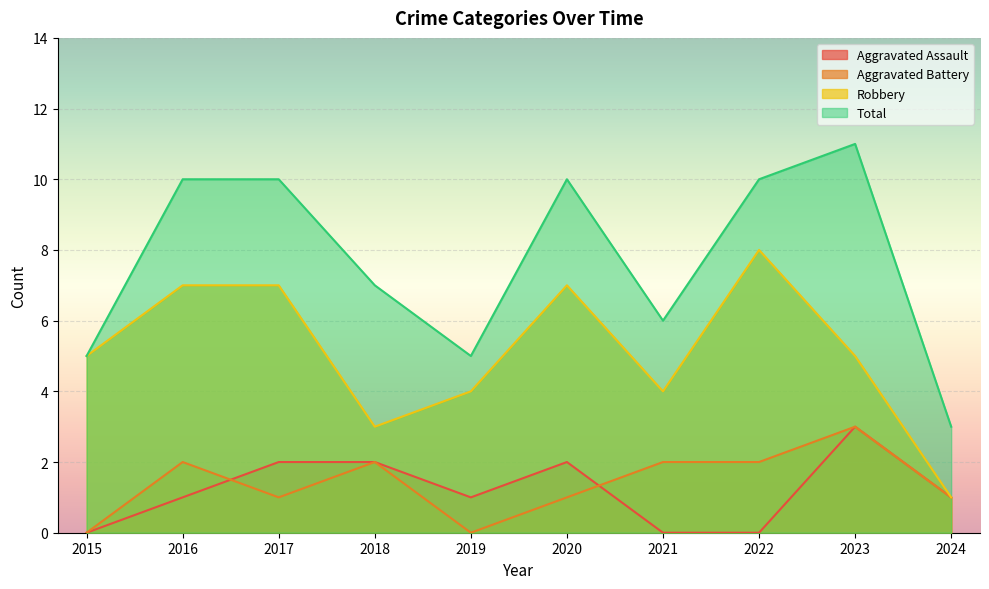

Which series changed the most between 2018 and 2023?

Total